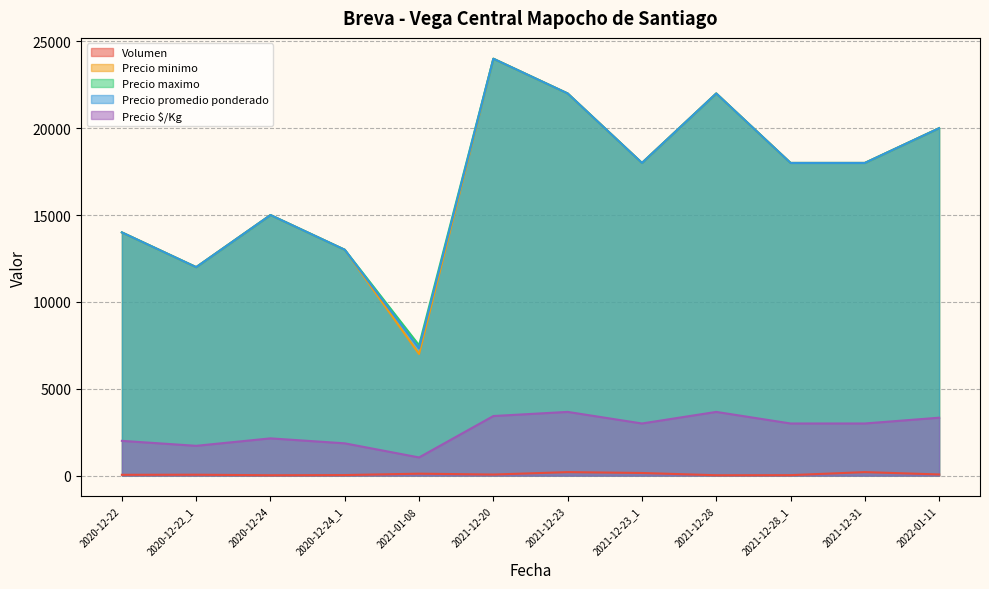

Is it true that Precio minimo equals 31481 at 2021-12-28?

False